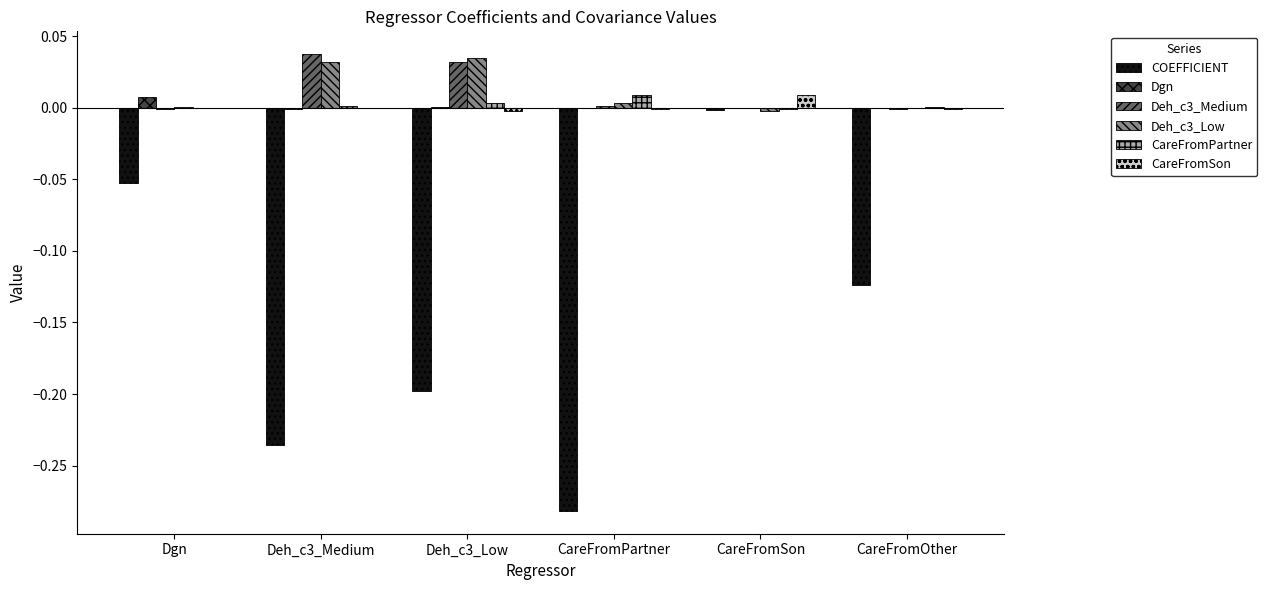

Count the number of categories in the chart.

6